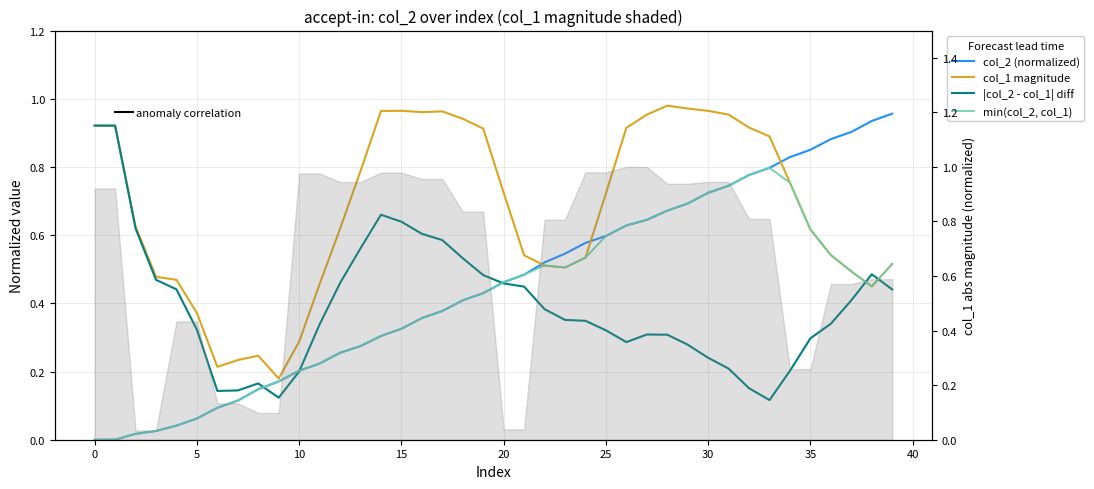

What is the total value across all series at 0?

1.8